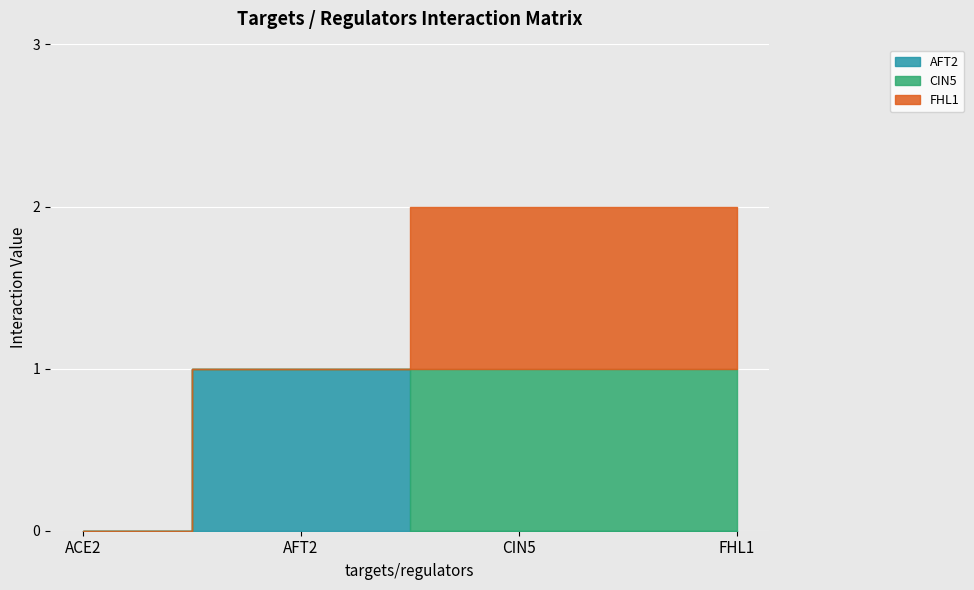

Is the value of FHL1 at FHL1 greater than the value of CIN5 at ACE2?

Yes